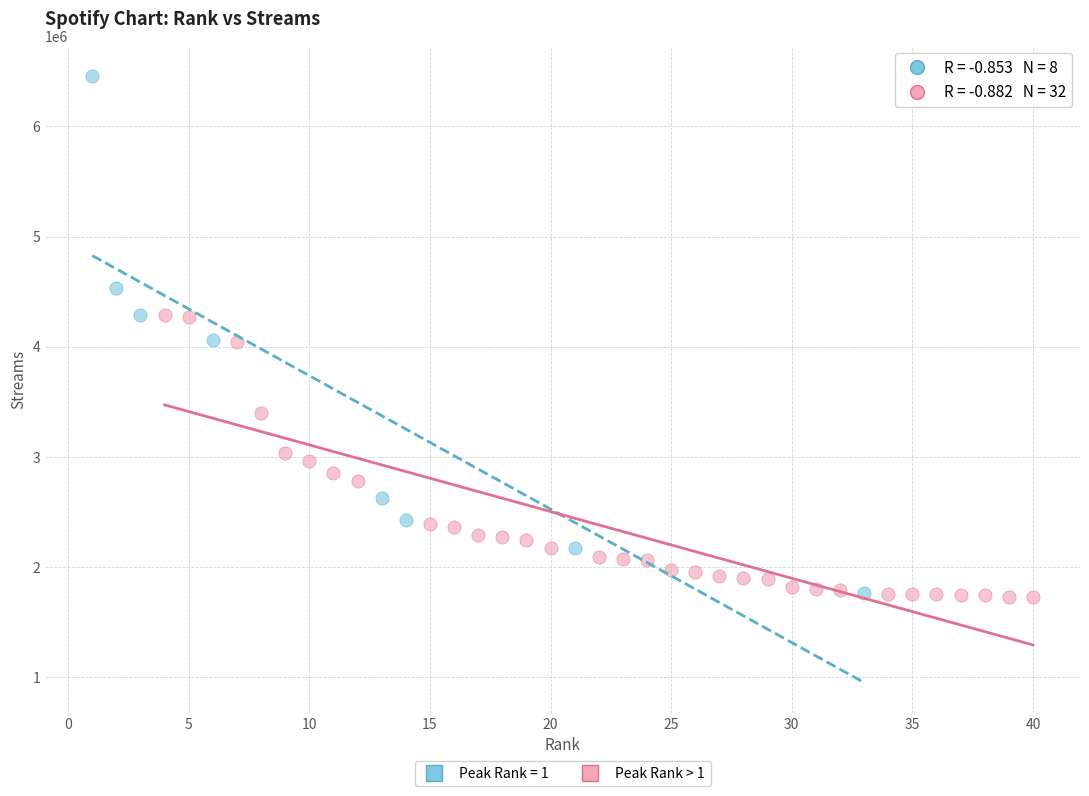

Which series has the widest spread of Y values?

Peak Rank = 1